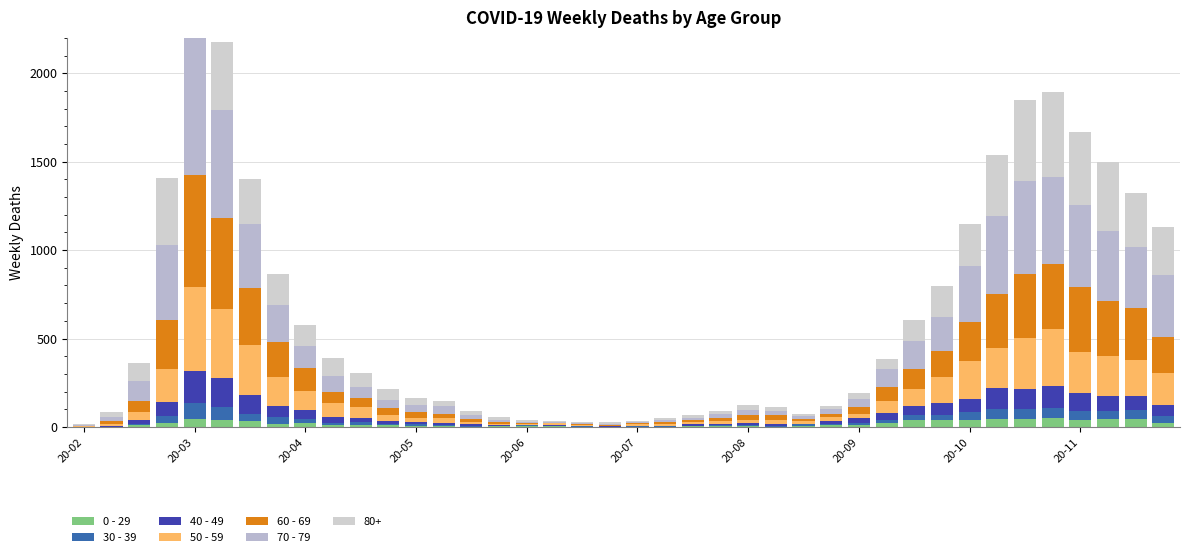

At how many categories does at least one series exceed 98?

18